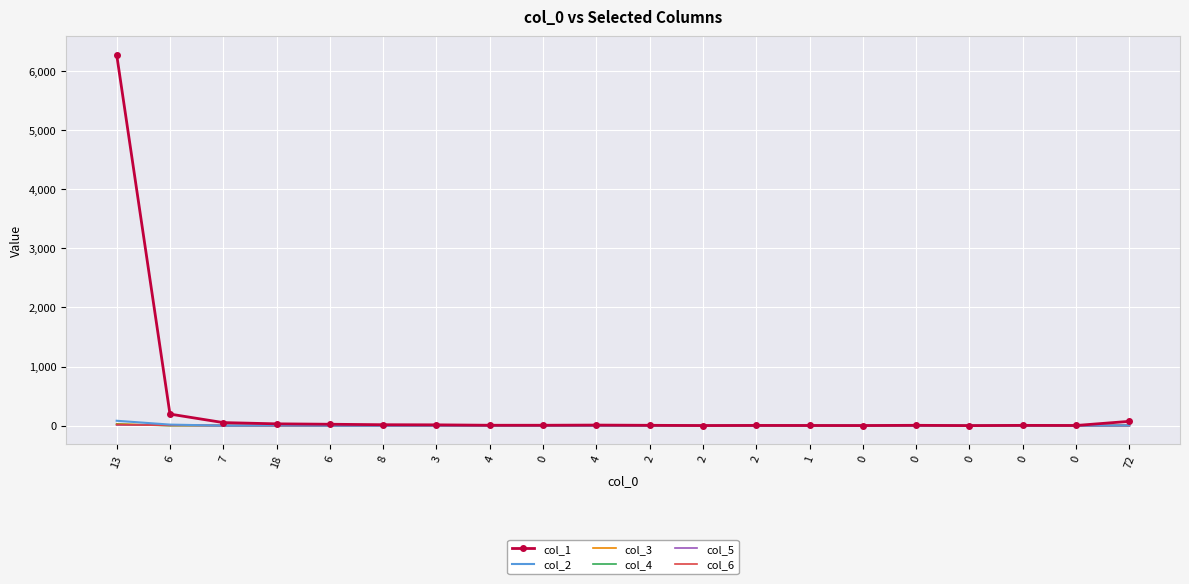

Where is the first local maximum for col_4?

18